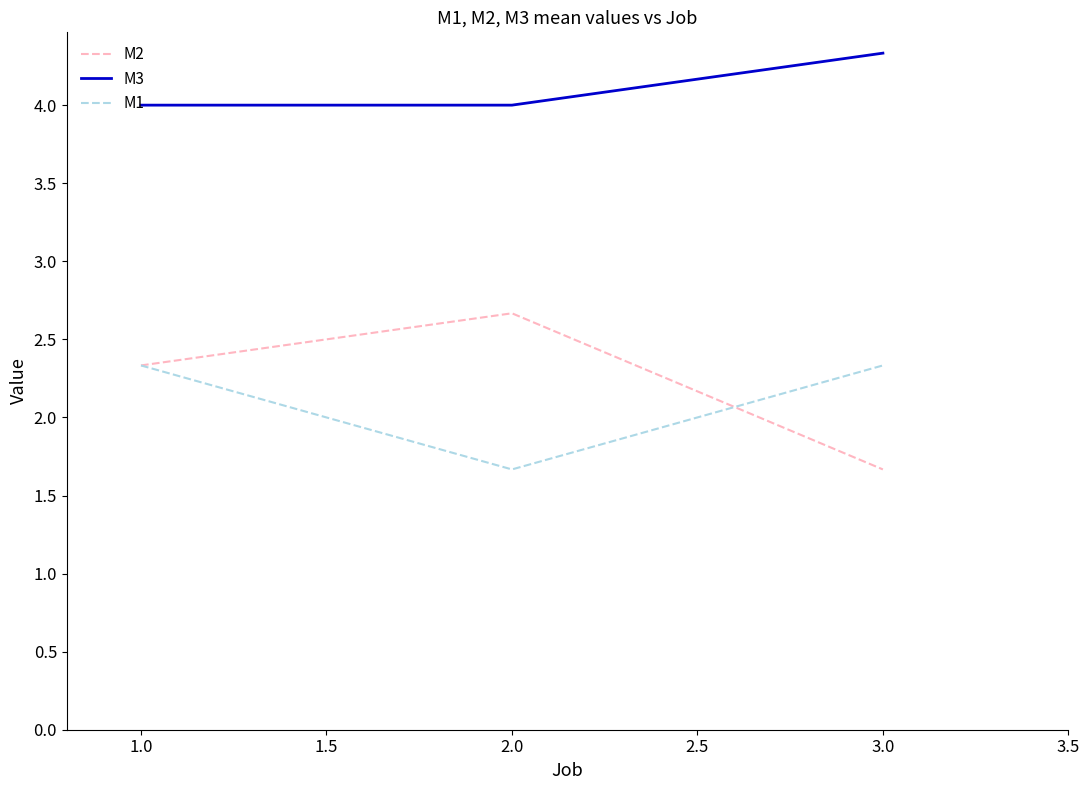

Is it true that M2 equals 4.1 at 1.0?

False